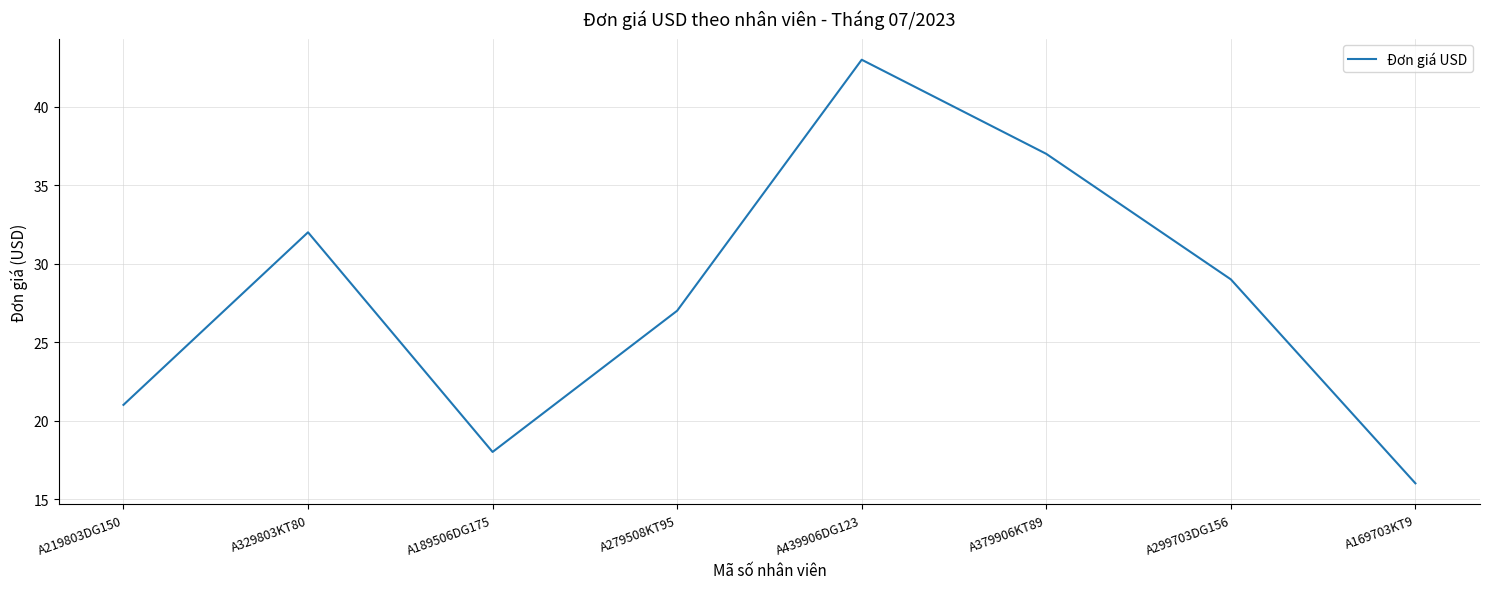

How many lines are shown in the chart?

1